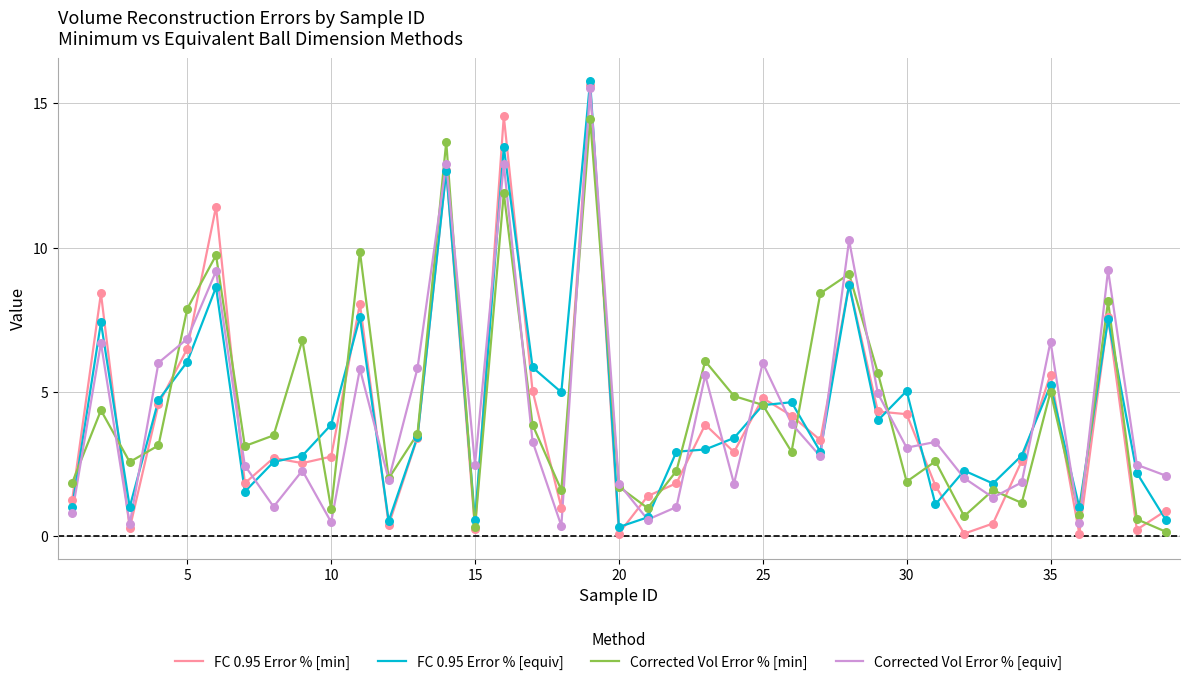

Which series has the widest spread of values?

FC 0.95 Error % [min]